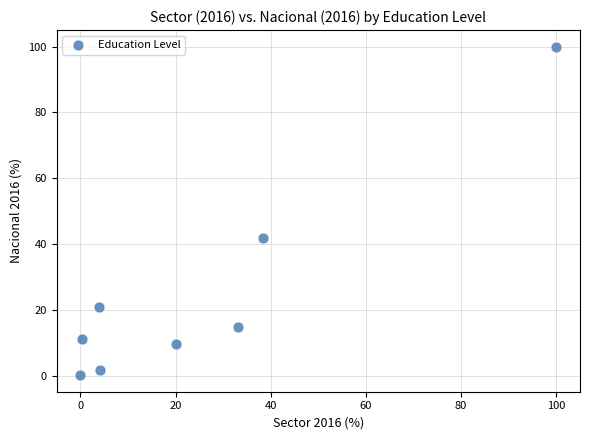

What is the range of X values (max minus min)?

100.0